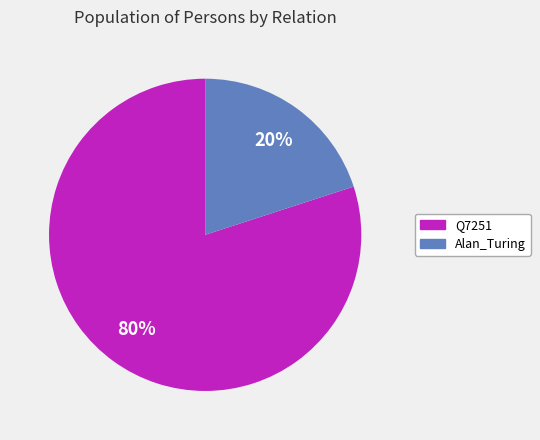

To the nearest percent, what is the difference between the largest and smallest slice percentages?

60%